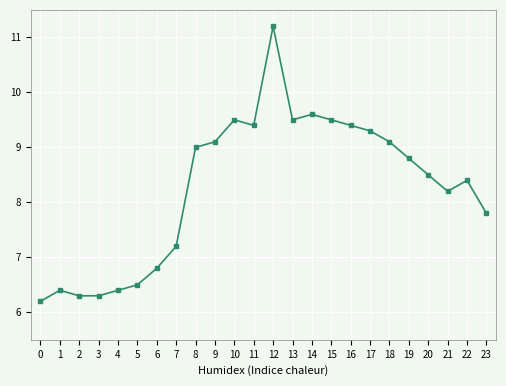

What is the value of the 4th point from the left?

6.3